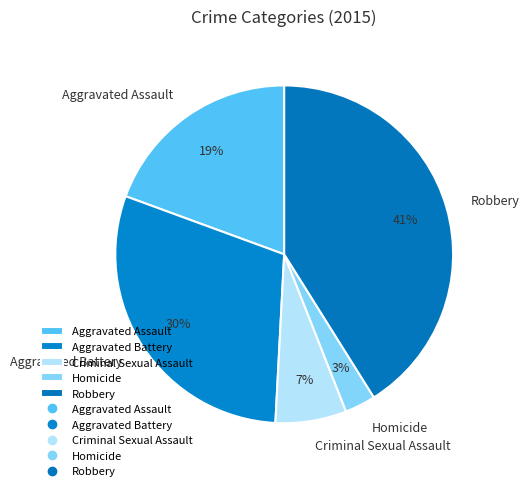

Which slice is the largest?

Robbery